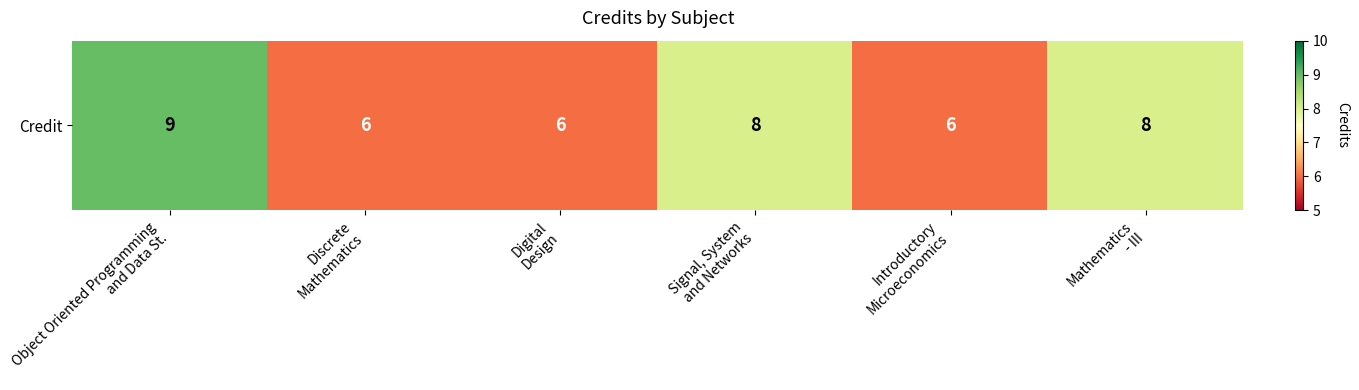

Approximately how many times larger is the value at Discrete
Mathematics compared to Introductory
Microeconomics?

1.0